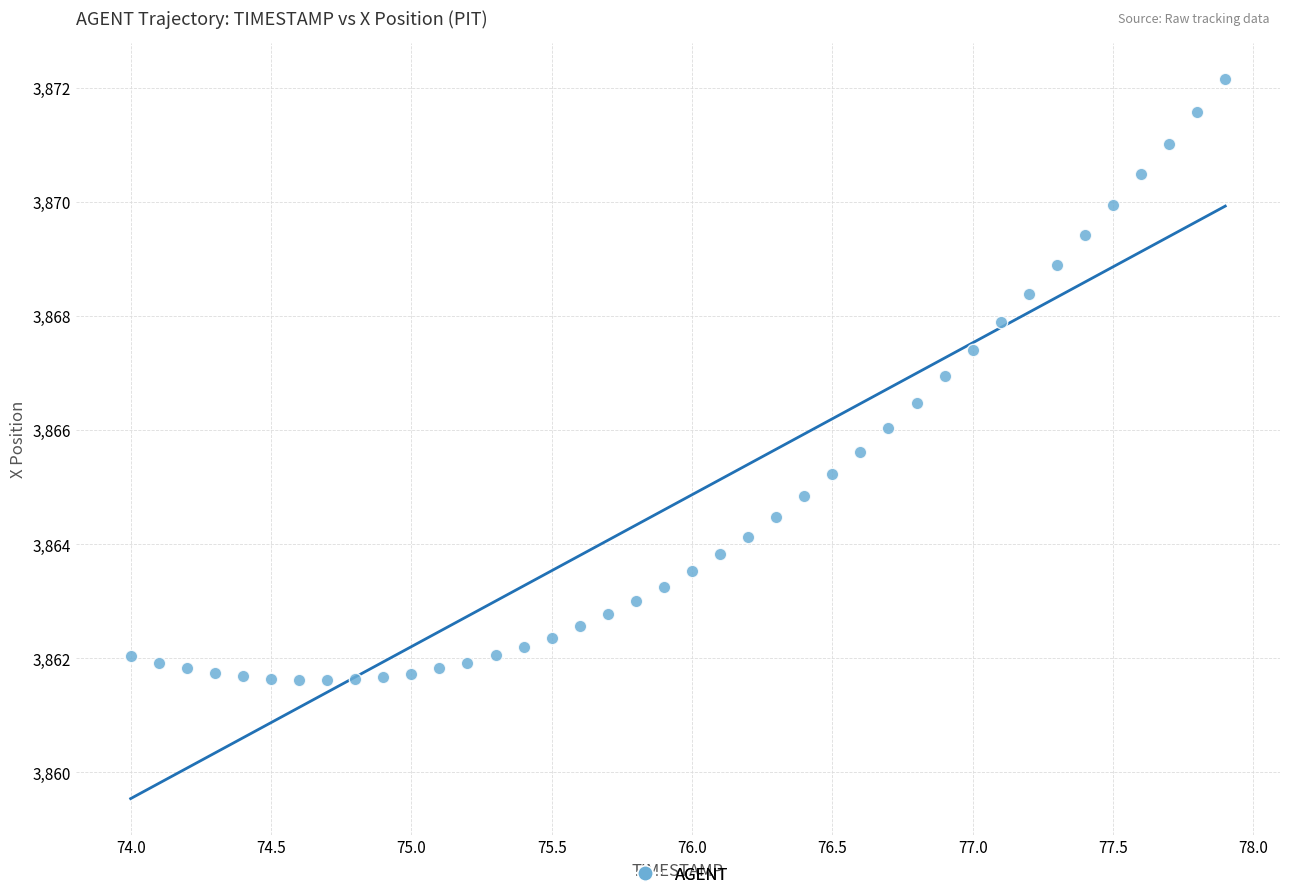

What is the range of X values (max minus min)?

3.9